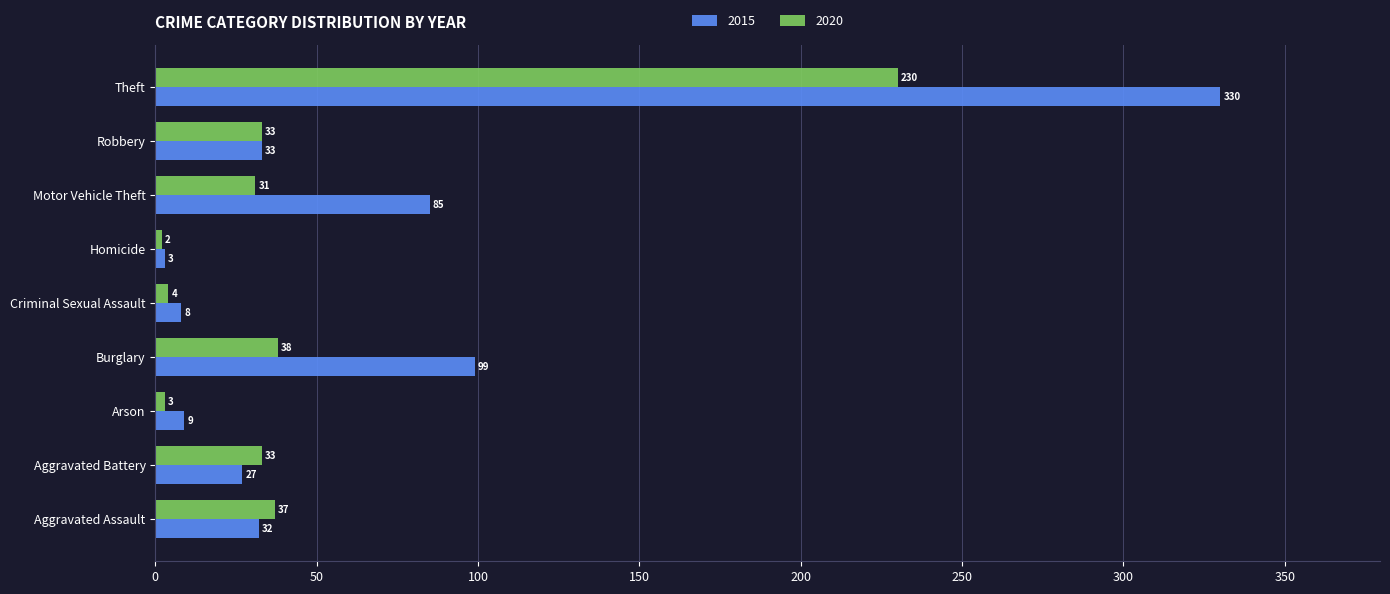

True or false: 2020 has a value of 33 at Robbery.

True